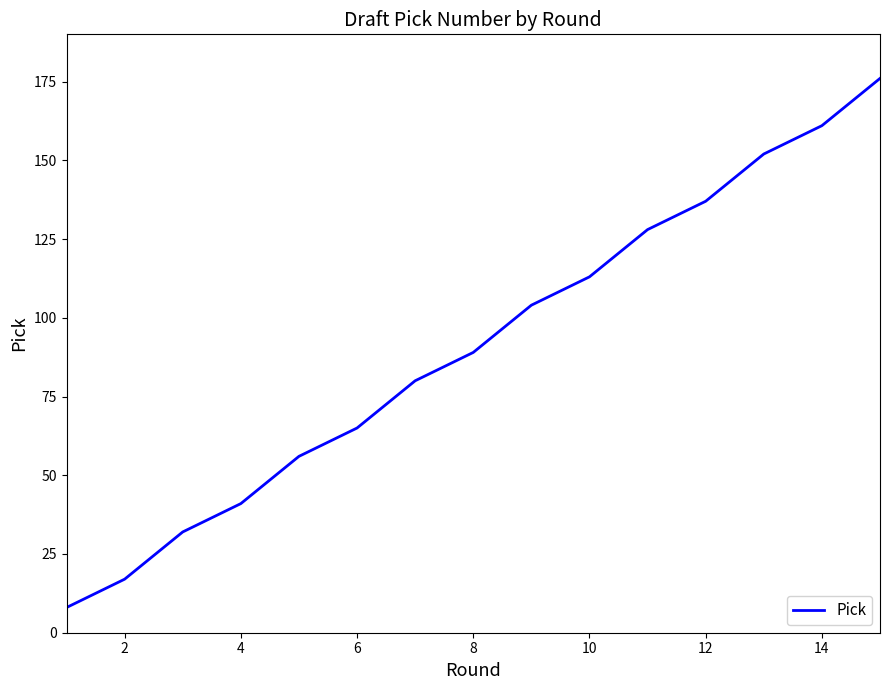

What is the smallest value displayed?

8